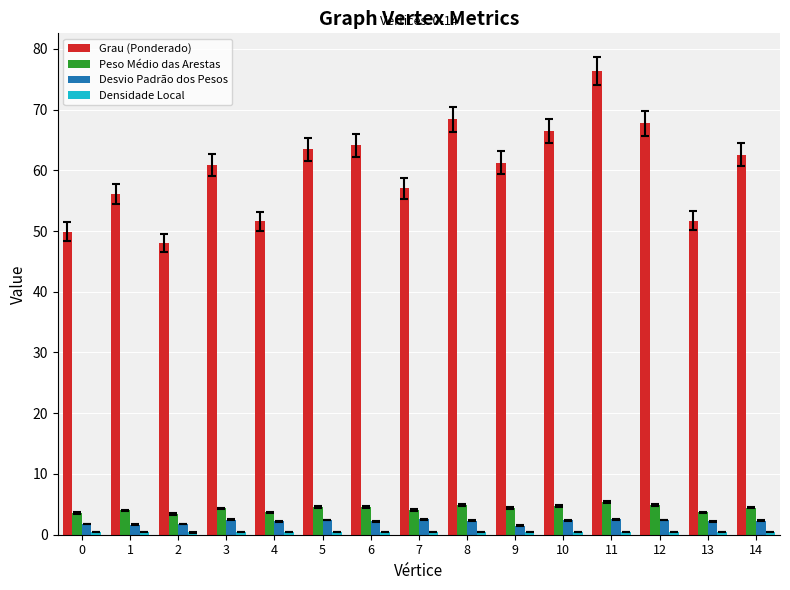

The value of Peso Médio das Arestas at 6 is 1.3. True or false?

False